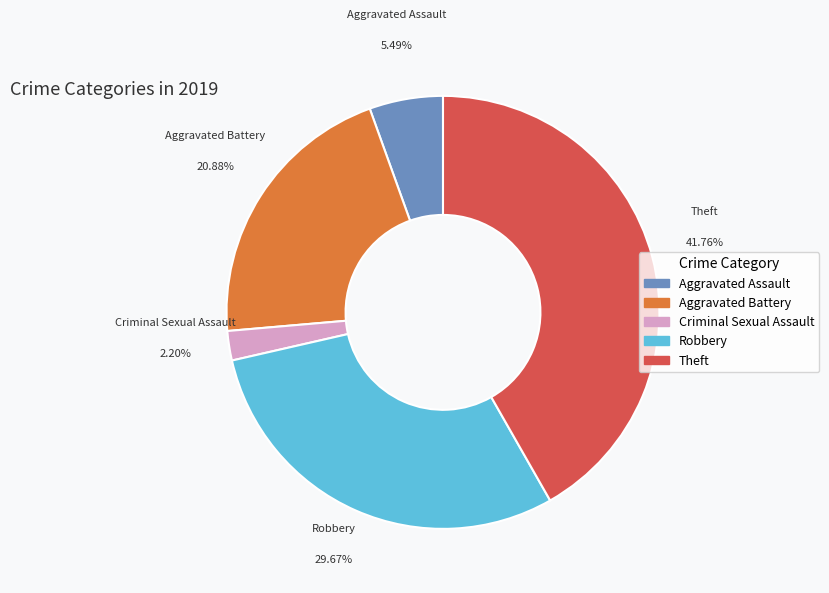

Is there any slice that represents more than half of the pie?

No